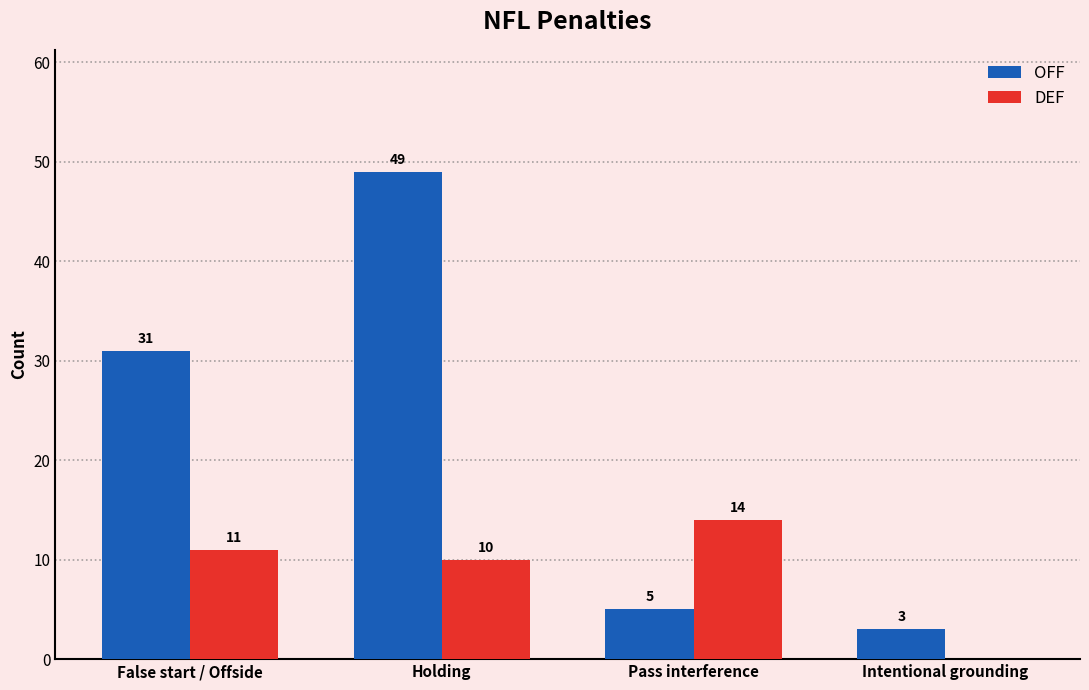

Does the chart contain stacked bars?

No